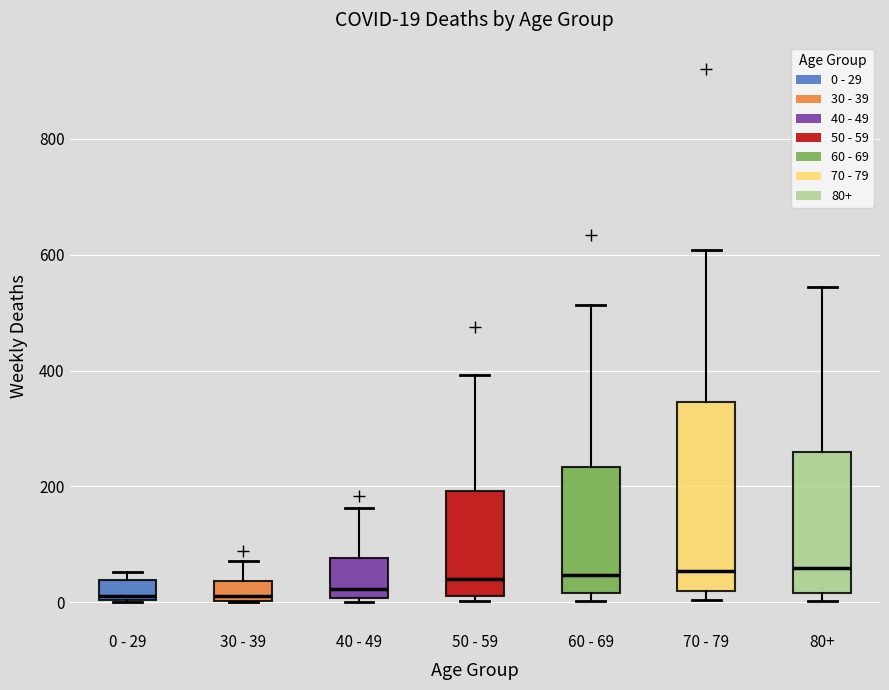

Which box is the tallest, from its lower edge to its upper edge?

70 - 79